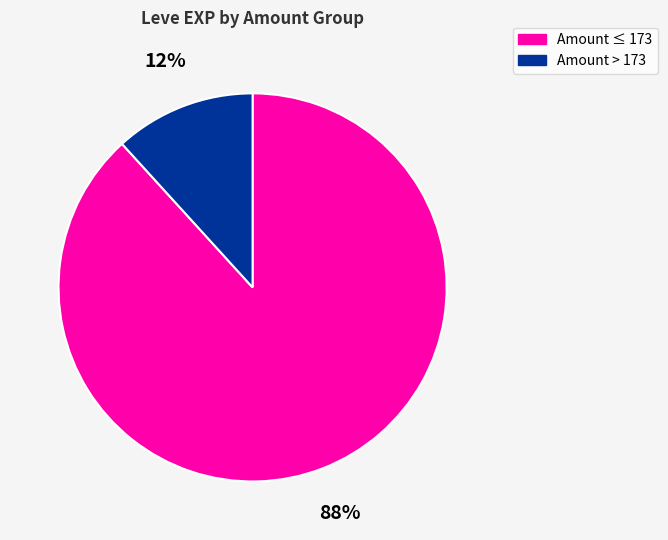

Does any single category account for the majority?

Yes